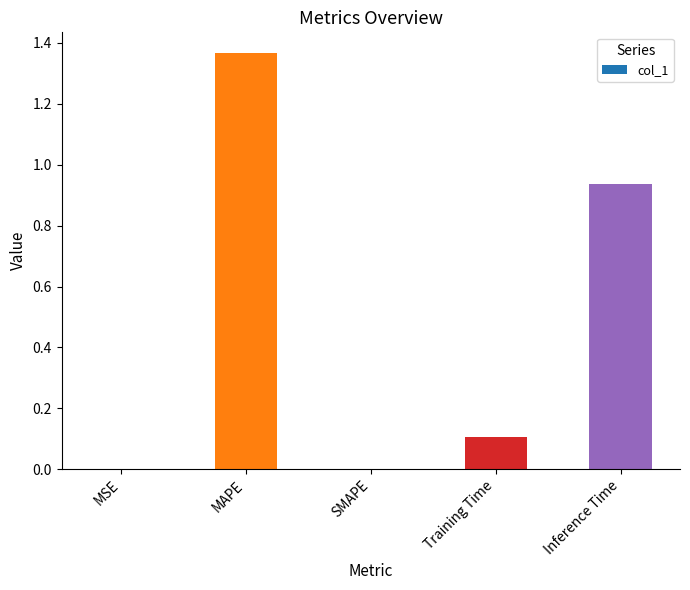

Count the number of categories in the chart.

5